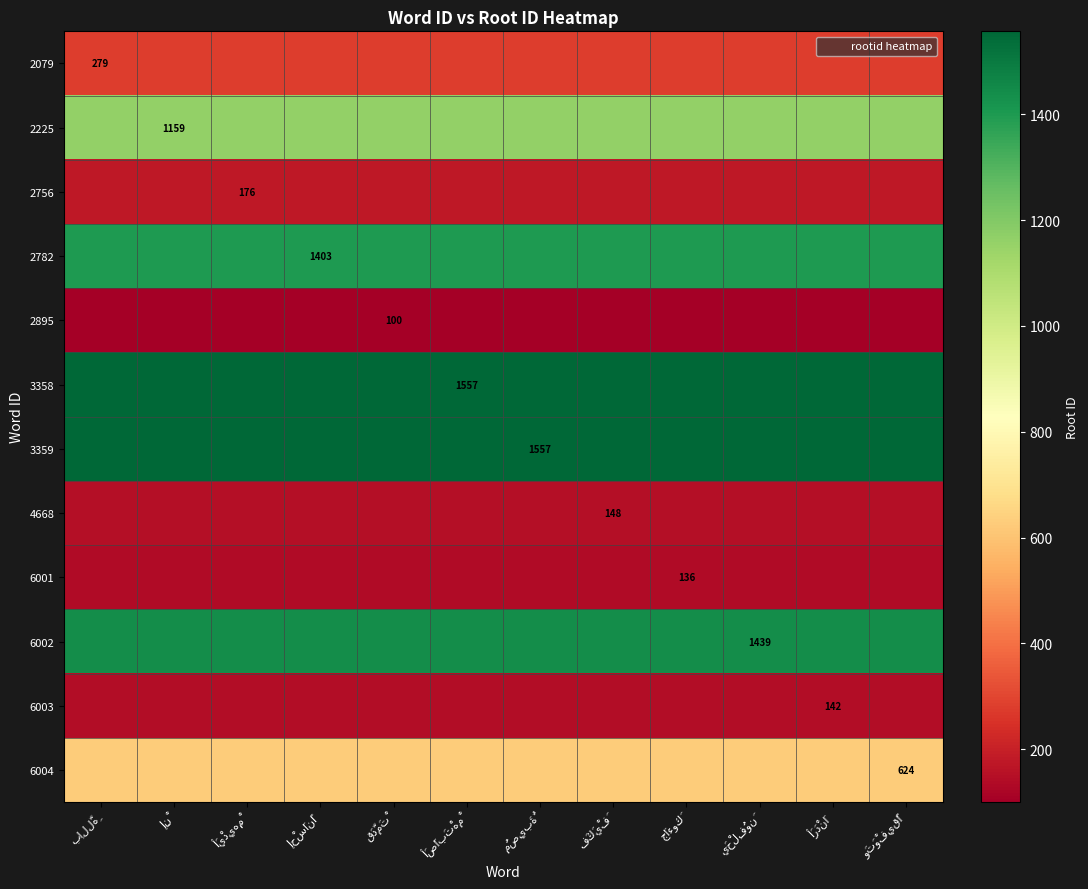

Rank the categories by 6004 value from highest to lowest.

بِاللَّهِ, إِنْ, أَيْدِيهِمْ, إحْسَانًا, قَدَّمَتْ, أَصَابَتْهمْ, مُصِيبَةٌ, فَكَيْفَ, جَاءوكَ, يَحْلِفُونَ, أَرَدْنَا, وَتَوْفِيقًا